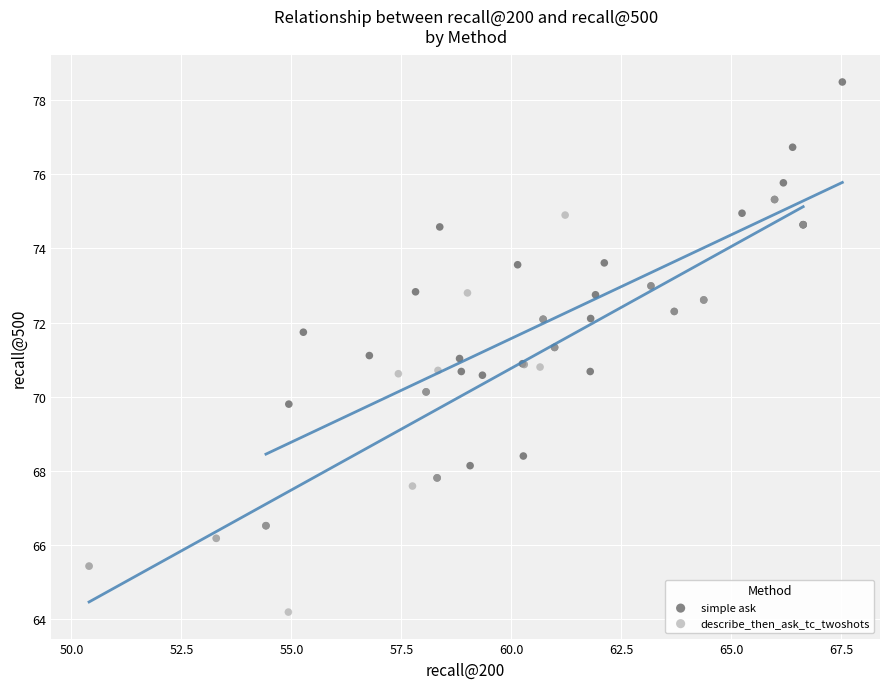

What are all the series names shown in the legend?

simple ask, describe_then_ask_tc_twoshots